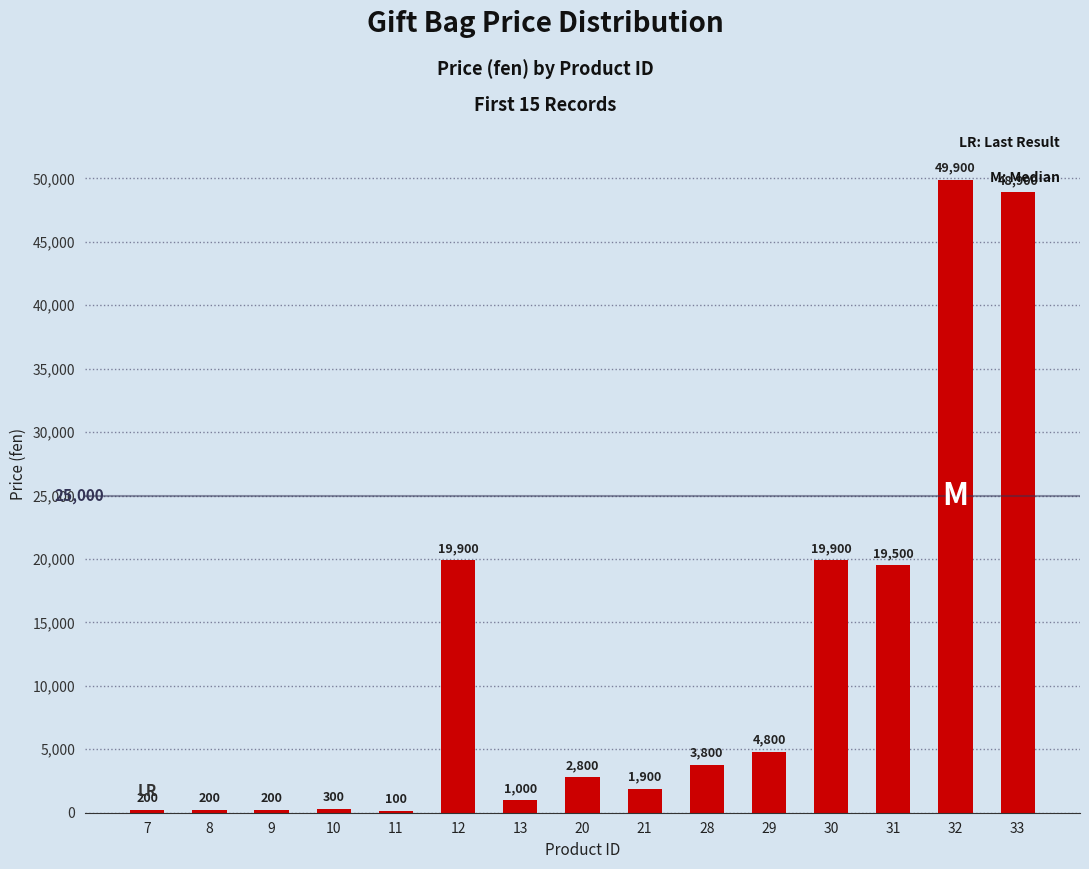

Between 33 and 32, which is larger?

32